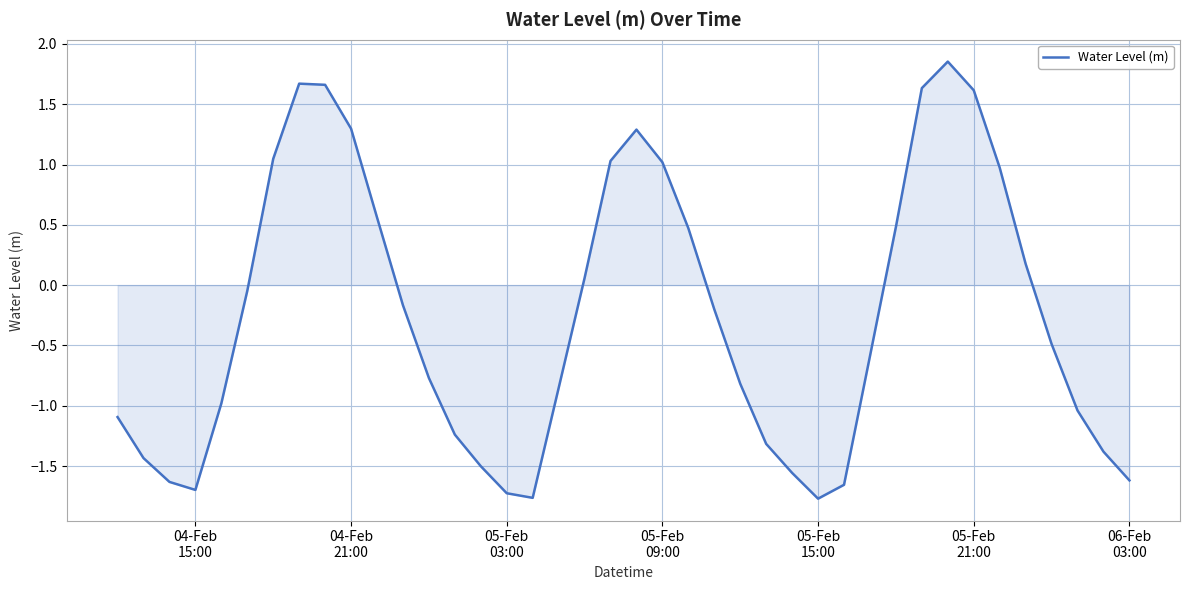

What is the difference between the maximum and minimum values?

3.6